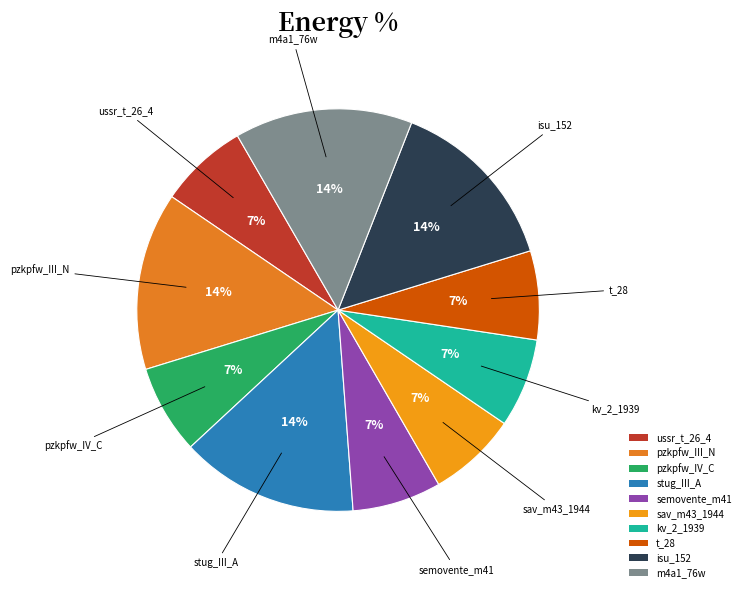

How many segments does this pie chart have?

10